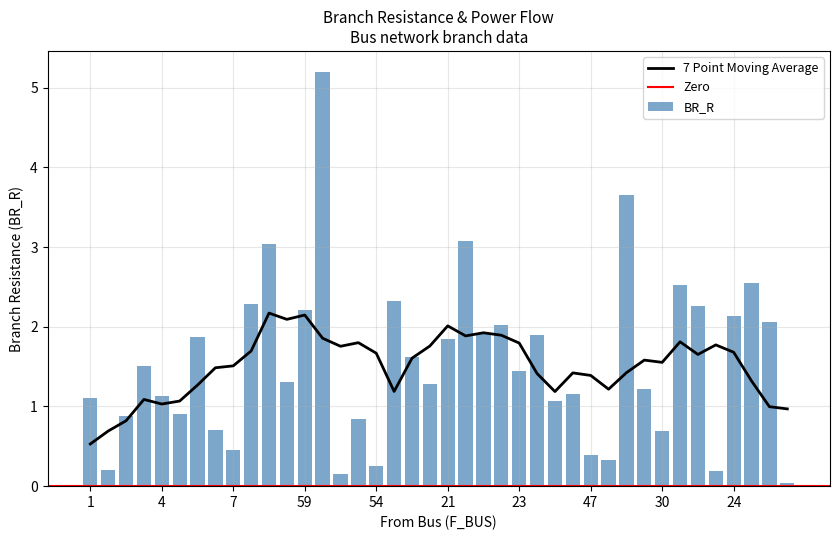

Which series has the largest total across all categories?

BR_R